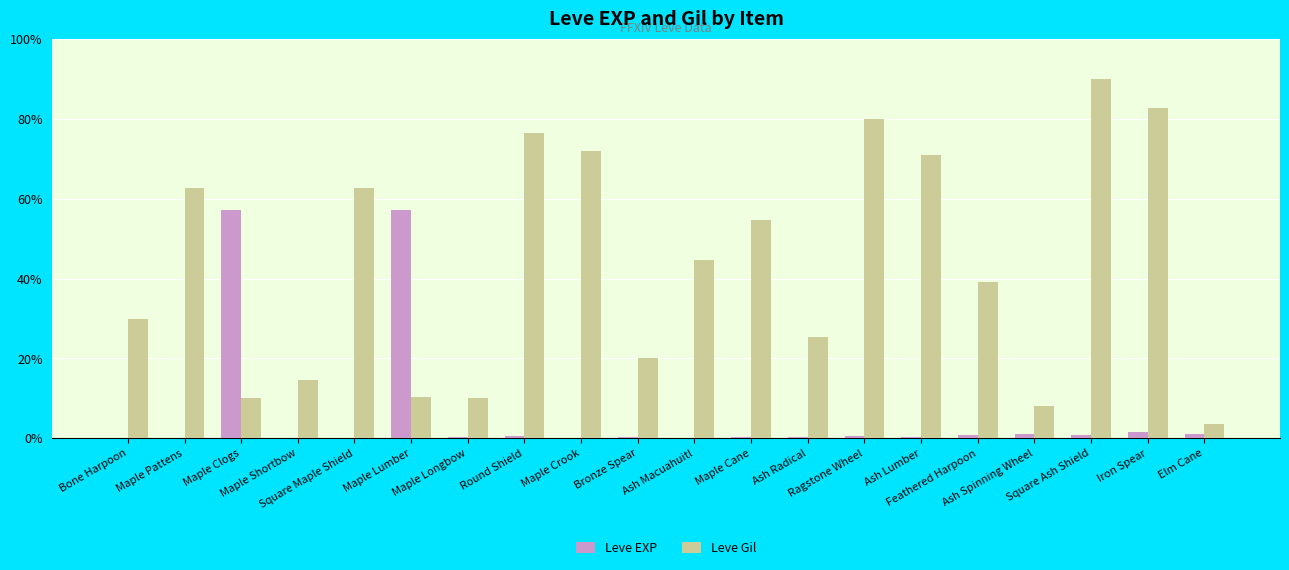

At which label does Leve Gil reach its minimum?

Elm Cane